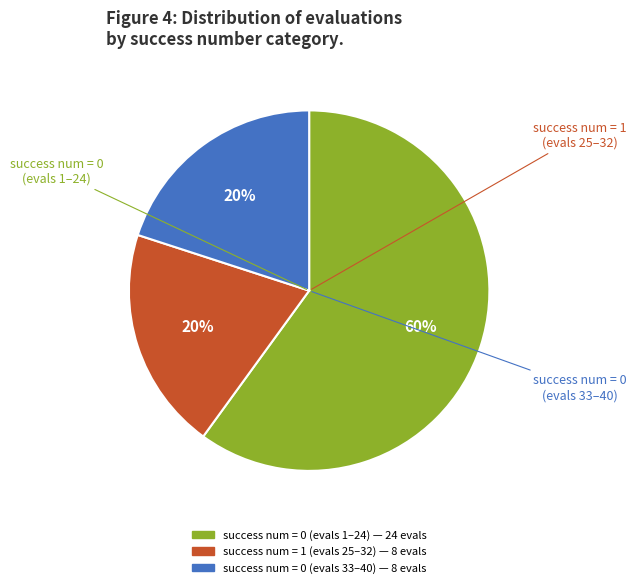

Is there a majority slice in this chart?

Yes